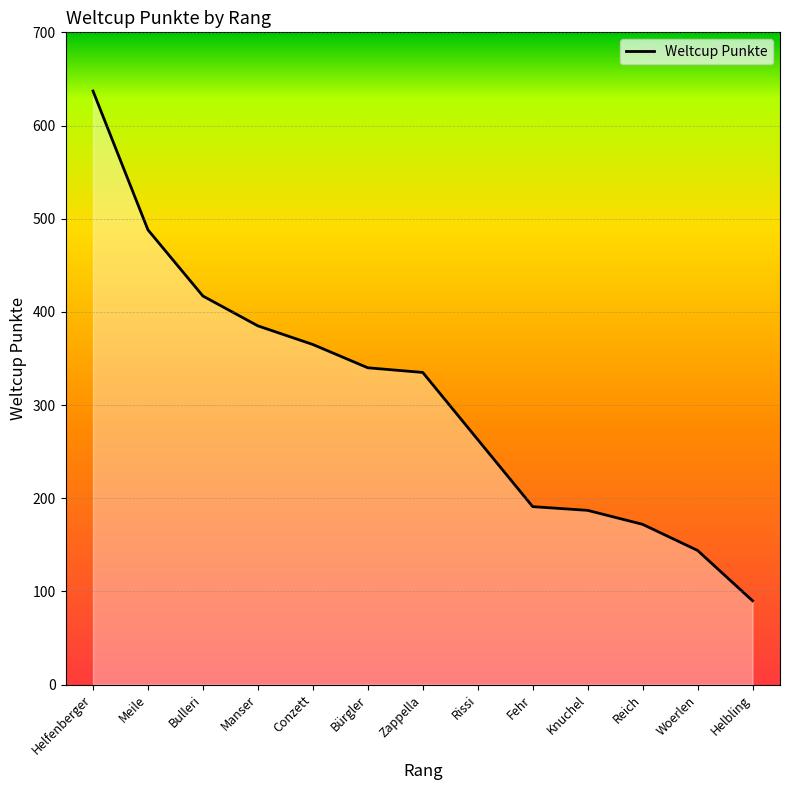

Which category has the highest value across all series?

Helfenberger